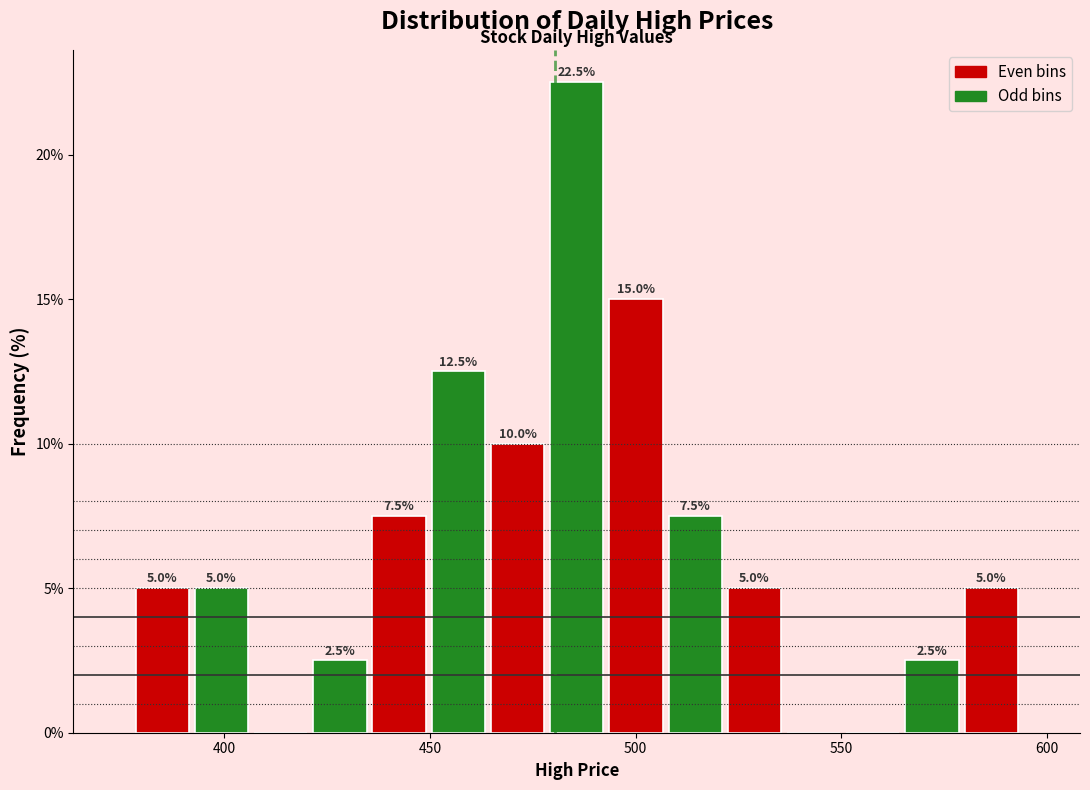

Around what value on the x-axis is the tallest bar? Give the approximate position of its centre, as read against the axis.

485